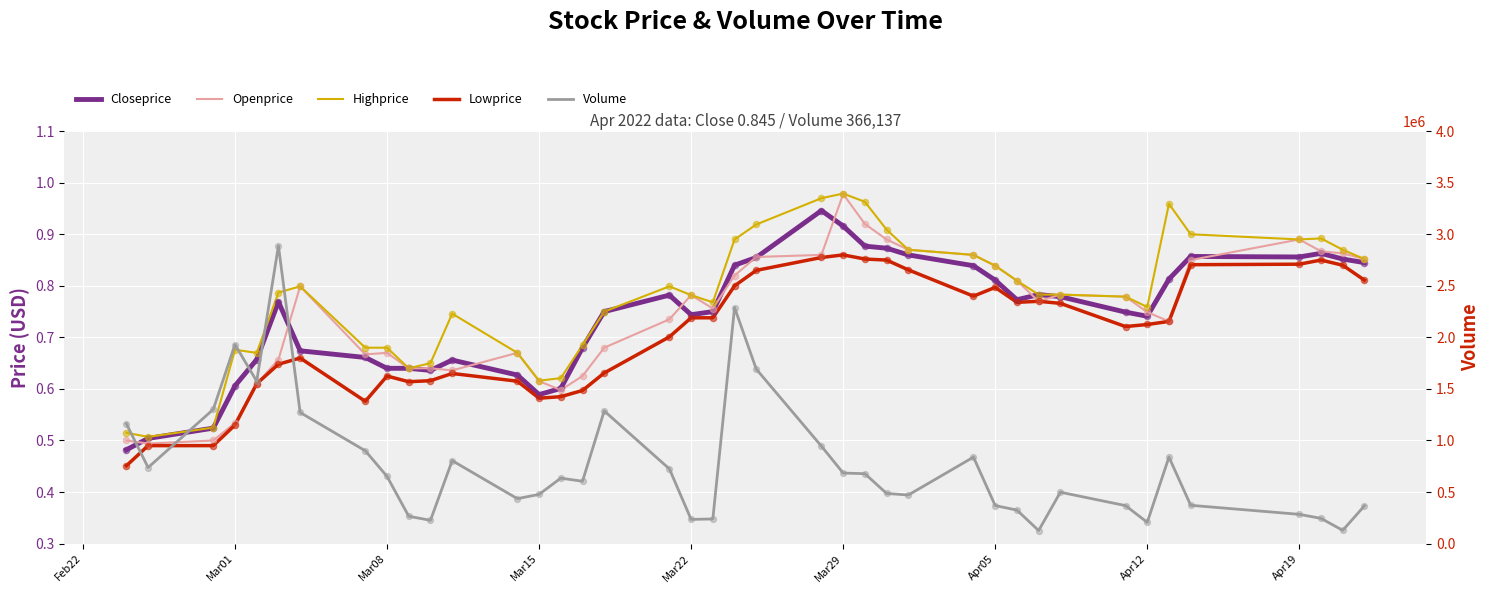

At how many categories does at least one series exceed 481493?

23